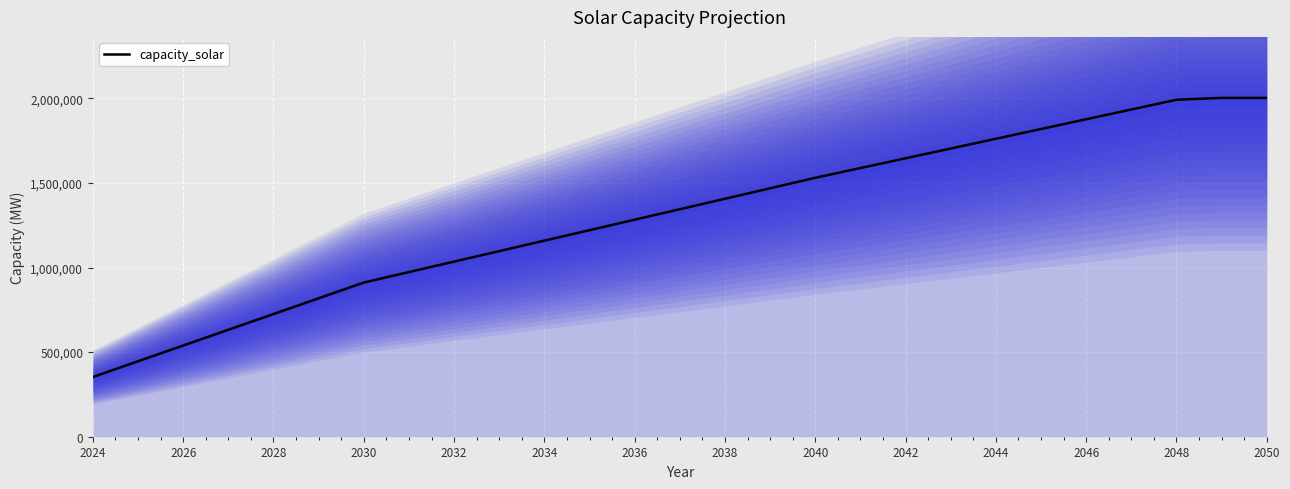

The value of capacity_solar at 2044 is 1760875.8. True or false?

True